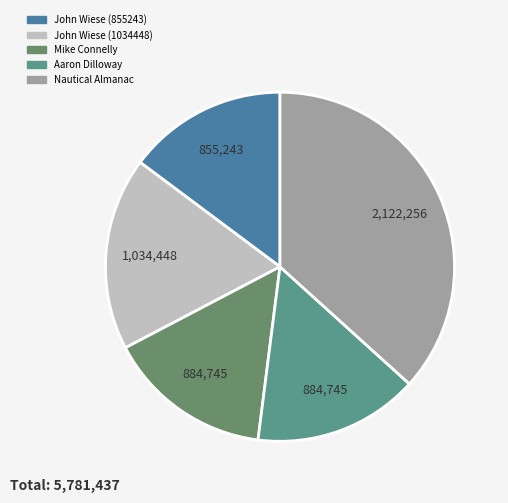

What portion of the pie excludes Aaron Dilloway?

84.7%